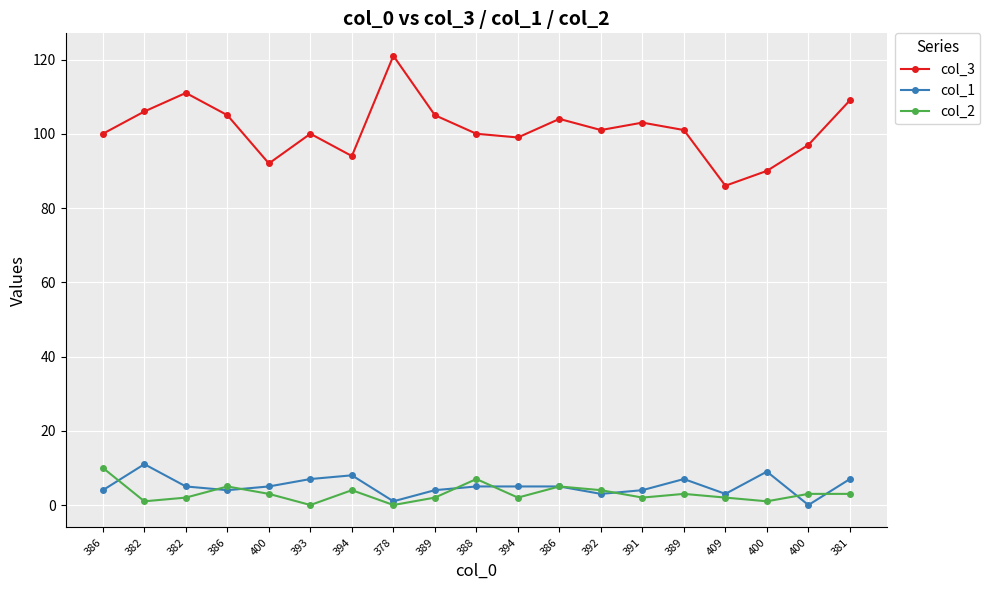

List the labels in order of col_1 value, smallest first.

400, 378, 392, 409, 386, 386, 389, 391, 382, 400, 388, 394, 386, 393, 389, 381, 394, 400, 382